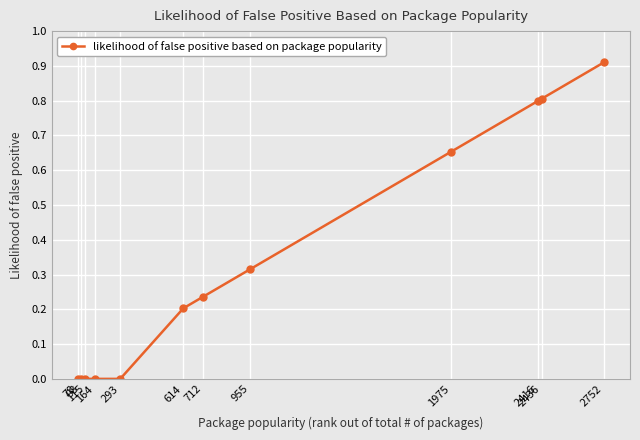

What is the sum of all values?

3.9